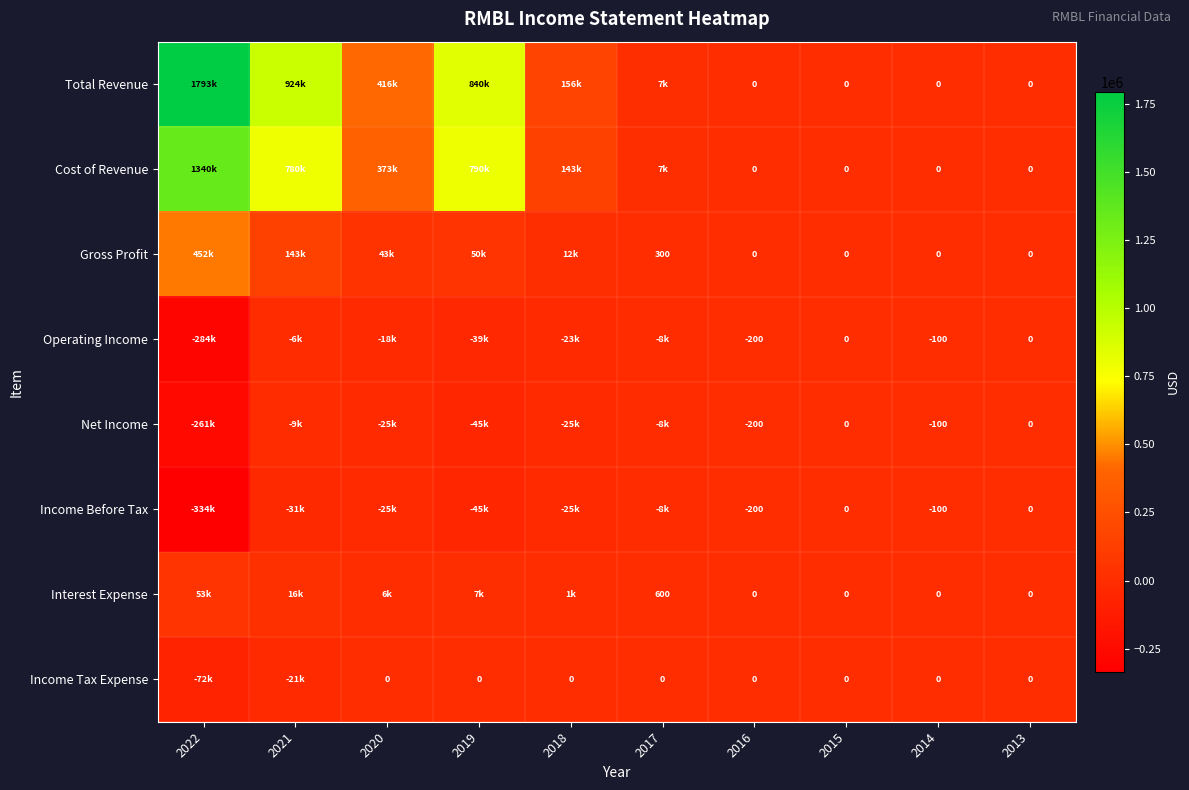

True or false: Income Before Tax has a value of -40 at 2014.

False